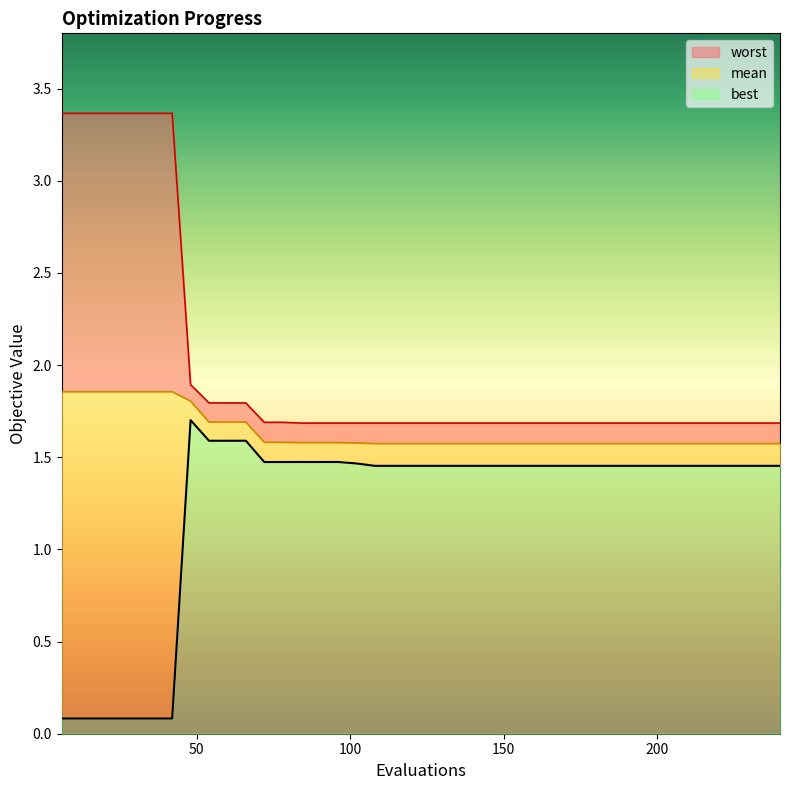

What is the maximum value shown in the chart?

3.4